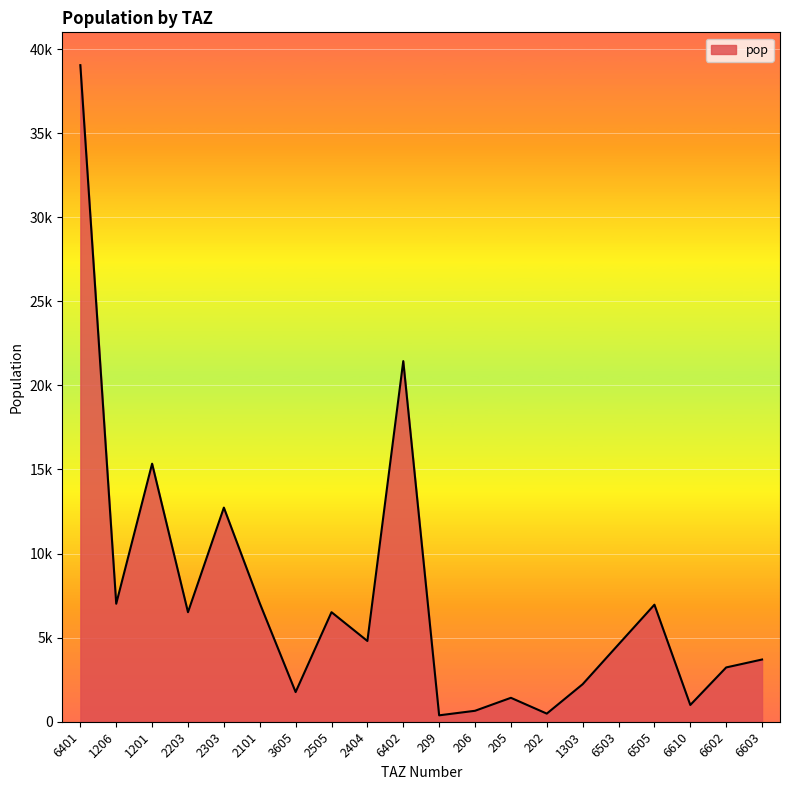

Reading left to right, list all the values displayed in this chart.

39041.8	7017.6	15344.2	6514.2	12732.2	7049.9	1763.5	6514.3	4802.5	21444.3	380.4	651.1	1422.4	482.6	2231.8	4598.9	6959.3	996.5	3228.5	3699.7